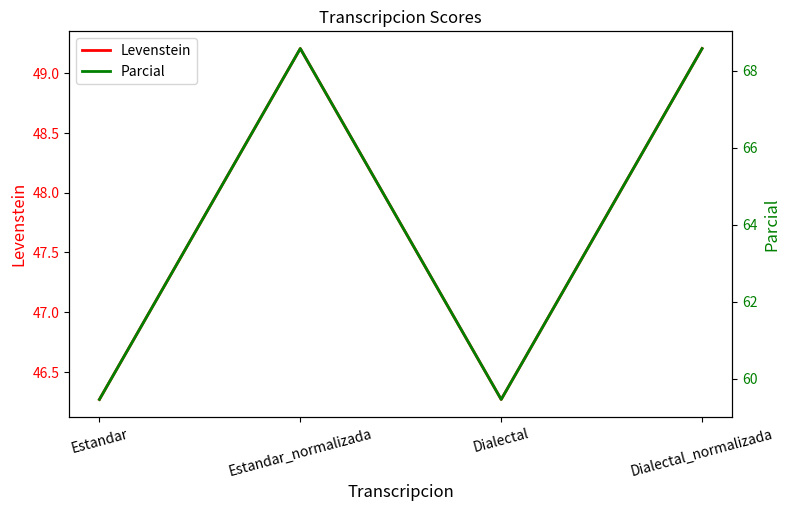

Where does the Parcial series first go above 68?

Estandar_normalizada